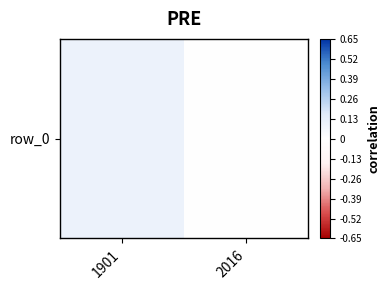

What is the change in value from 1901 to 2016?

-0.1